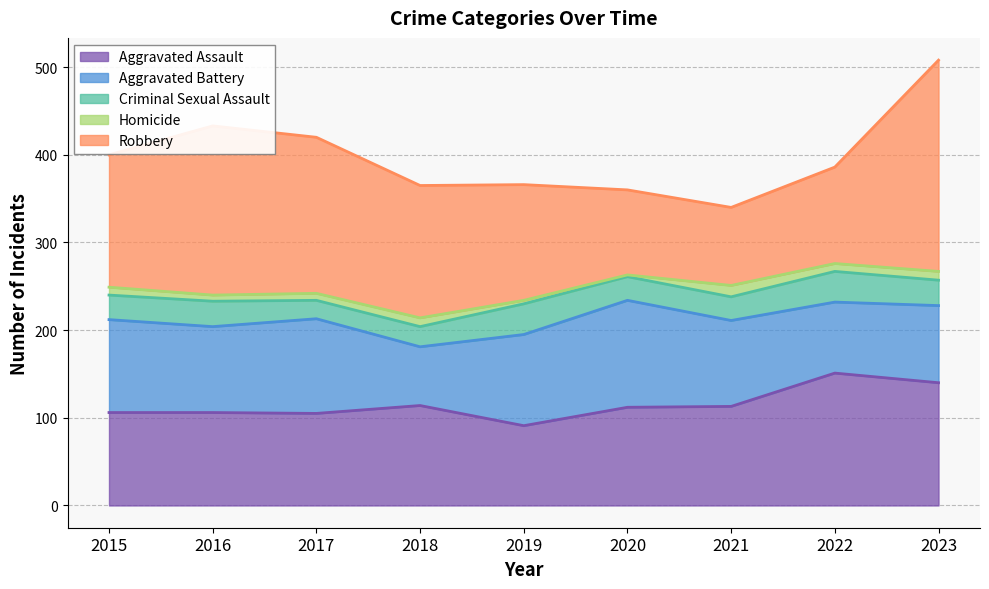

At which label does Homicide reach its peak?

2021